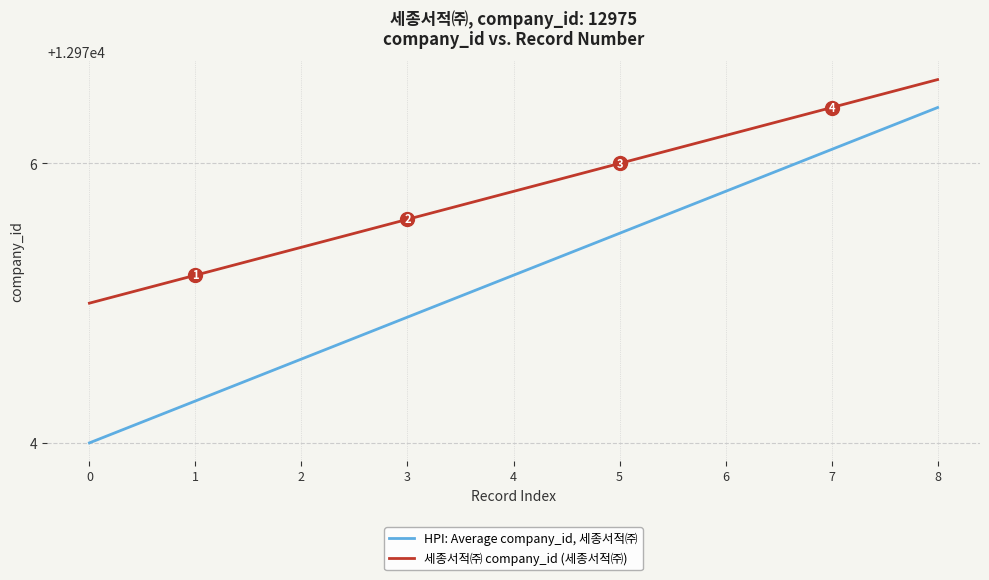

True or false: HPI: Average company_id, 세종서적㈜ and 세종서적㈜ company_id (세종서적㈜) intersect in this chart.

False